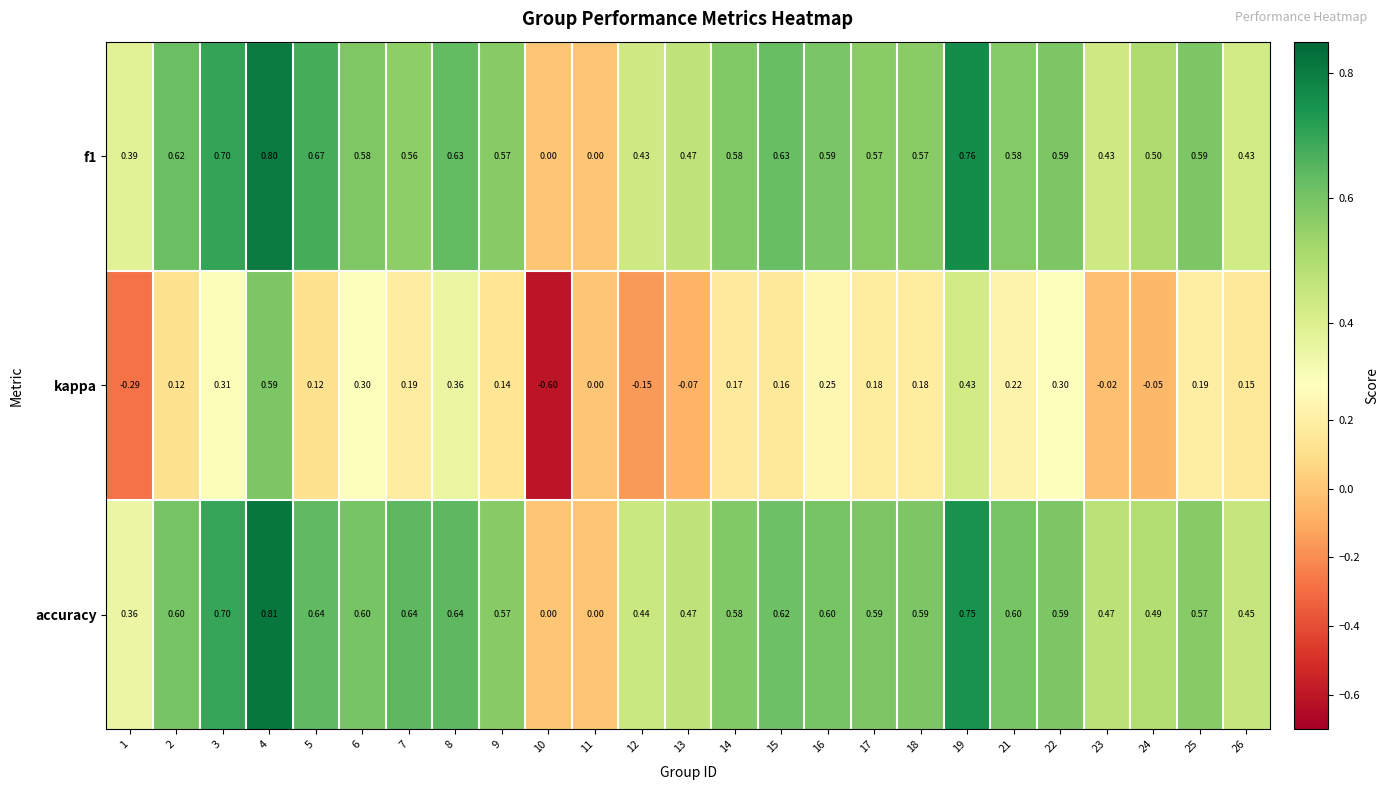

Which series has the largest total across all categories?

accuracy